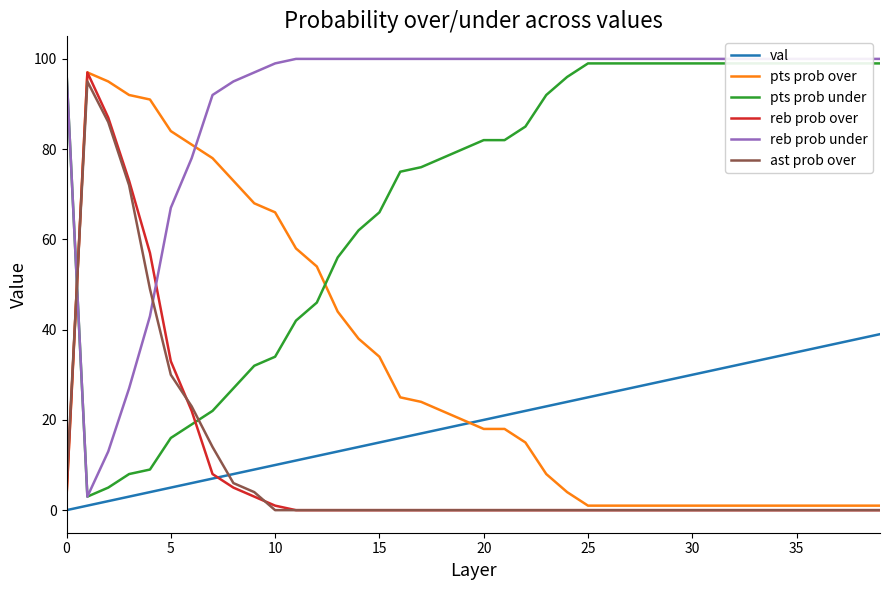

What is the maximum value for pts prob over?

97